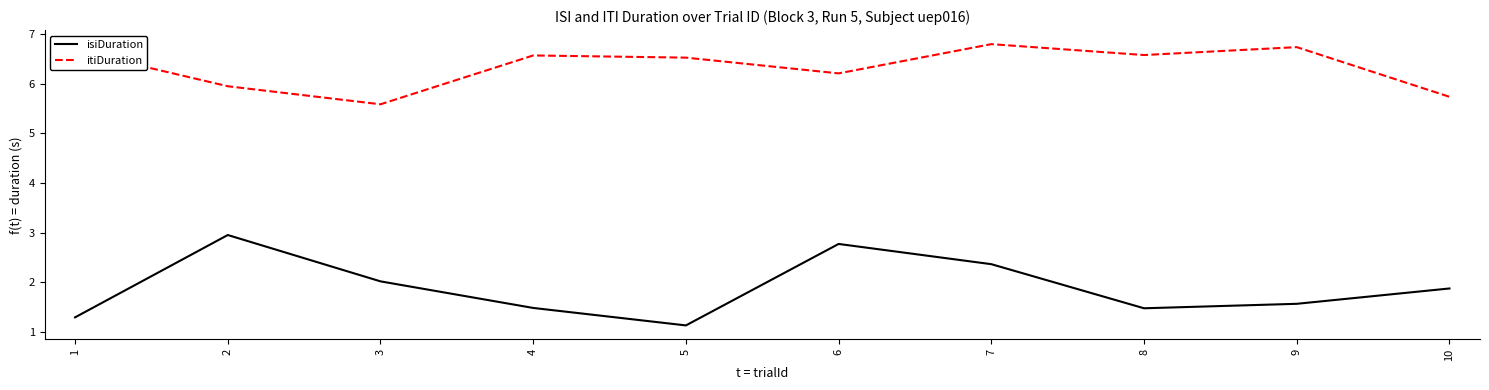

Which series changed the most between 2 and 4?

isiDuration